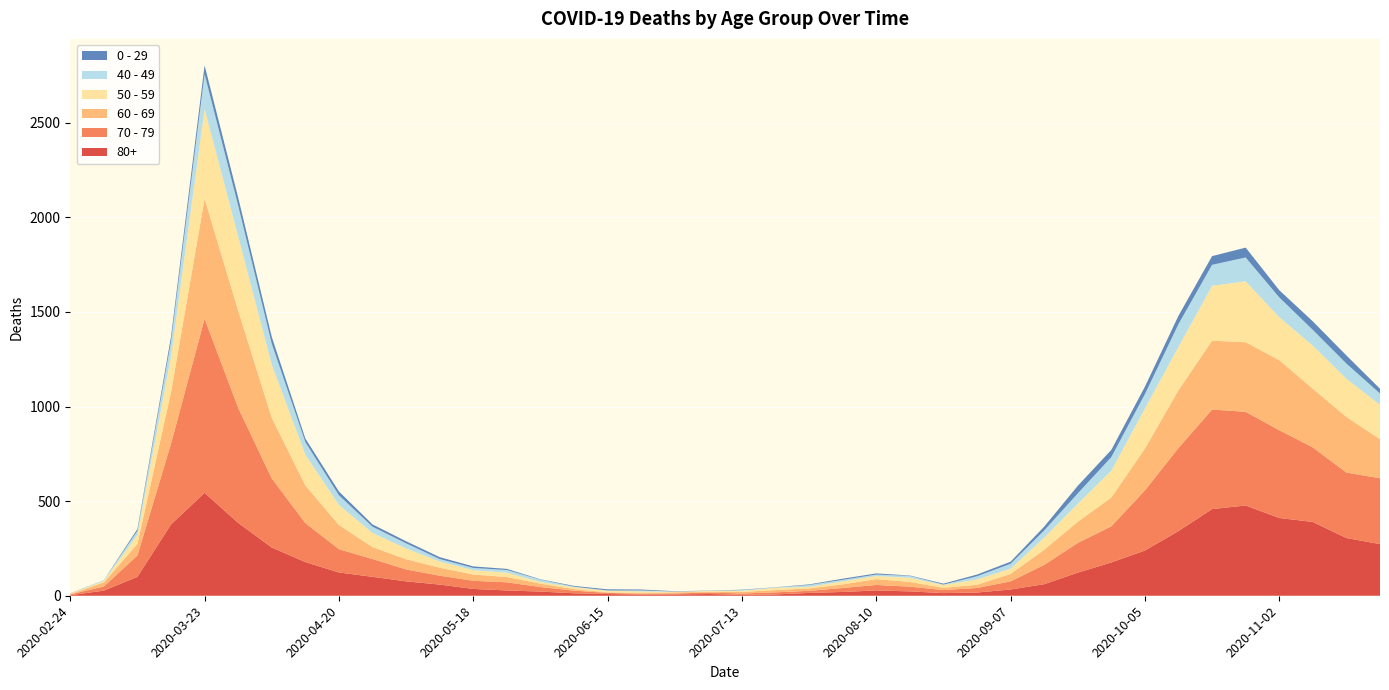

Reading left to right, what are all the values shown in this chart?

80+: 2020-02-24=3	2020-03-02=27	2020-03-09=100	2020-03-16=377	2020-03-23=544	2020-03-30=385	2020-04-06=255	2020-04-13=178	2020-04-20=123	2020-04-27=100	2020-05-04=76	2020-05-11=59	2020-05-18=36	2020-05-25=28	2020-06-01=22	2020-06-08=13	2020-06-15=9	2020-06-22=6	2020-06-29=7	2020-07-06=9	2020-07-13=5	2020-07-20=7	2020-07-27=15	2020-08-03=20	2020-08-10=28	2020-08-17=23	2020-08-24=14	2020-08-31=17	2020-09-07=33	2020-09-14=61	2020-09-21=122	2020-09-28=176	2020-10-05=239	2020-10-12=342	2020-10-19=458	2020-10-26=477	2020-11-02=411	2020-11-09=390	2020-11-16=305	2020-11-23=273
70 - 79: 2020-02-24=4	2020-03-02=22	2020-03-09=113	2020-03-16=427	2020-03-23=920	2020-03-30=608	2020-04-06=365	2020-04-13=206	2020-04-20=123	2020-04-27=94	2020-05-04=63	2020-05-11=47	2020-05-18=43	2020-05-25=43	2020-06-01=24	2020-06-08=14	2020-06-15=6	2020-06-22=5	2020-06-29=5	2020-07-06=8	2020-07-13=7	2020-07-20=11	2020-07-27=11	2020-08-03=21	2020-08-10=29	2020-08-17=25	2020-08-24=16	2020-08-31=24	2020-09-07=43	2020-09-14=102	2020-09-21=157	2020-09-28=191	2020-10-05=318	2020-10-12=439	2020-10-19=526	2020-10-26=495	2020-11-02=464	2020-11-09=394	2020-11-16=346	2020-11-23=348
60 - 69: 2020-02-24=2	2020-03-02=22	2020-03-09=61	2020-03-16=272	2020-03-23=634	2020-03-30=514	2020-04-06=320	2020-04-13=199	2020-04-20=128	2020-04-27=63	2020-05-04=54	2020-05-11=42	2020-05-18=33	2020-05-25=28	2020-06-01=18	2020-06-08=8	2020-06-15=3	2020-06-22=3	2020-06-29=6	2020-07-06=3	2020-07-13=8	2020-07-20=12	2020-07-27=13	2020-08-03=19	2020-08-10=31	2020-08-17=25	2020-08-24=12	2020-08-31=17	2020-09-07=39	2020-09-14=80	2020-09-21=112	2020-09-28=152	2020-10-05=221	2020-10-12=305	2020-10-19=364	2020-10-26=368	2020-11-02=370	2020-11-09=310	2020-11-16=294	2020-11-23=206
50 - 59: 2020-02-24=3	2020-03-02=7	2020-03-09=48	2020-03-16=190	2020-03-23=475	2020-03-30=392	2020-04-06=281	2020-04-13=163	2020-04-20=106	2020-04-27=75	2020-05-04=57	2020-05-11=33	2020-05-18=23	2020-05-25=23	2020-06-01=9	2020-06-08=10	2020-06-15=8	2020-06-22=9	2020-06-29=3	2020-07-06=5	2020-07-13=6	2020-07-20=12	2020-07-27=8	2020-08-03=16	2020-08-10=16	2020-08-17=22	2020-08-24=15	2020-08-31=28	2020-09-07=28	2020-09-14=64	2020-09-21=95	2020-09-28=142	2020-10-05=212	2020-10-12=230	2020-10-19=290	2020-10-26=322	2020-11-02=227	2020-11-09=228	2020-11-16=202	2020-11-23=182
40 - 49: 2020-02-24=0	2020-03-02=5	2020-03-09=21	2020-03-16=79	2020-03-23=183	2020-03-30=163	2020-04-06=111	2020-04-13=66	2020-04-20=51	2020-04-27=33	2020-05-04=27	2020-05-11=13	2020-05-18=12	2020-05-25=14	2020-06-01=12	2020-06-08=3	2020-06-15=2	2020-06-22=5	2020-06-29=1	2020-07-06=1	2020-07-13=4	2020-07-20=2	2020-07-27=10	2020-08-03=8	2020-08-10=8	2020-08-17=10	2020-08-24=2	2020-08-31=17	2020-09-07=26	2020-09-14=38	2020-09-21=55	2020-09-28=72	2020-10-05=76	2020-10-12=120	2020-10-19=111	2020-10-26=126	2020-11-02=105	2020-11-09=83	2020-11-16=80	2020-11-23=60
0 - 29: 2020-02-24=1	2020-03-02=0	2020-03-09=10	2020-03-16=25	2020-03-23=47	2020-03-30=42	2020-04-06=36	2020-04-13=19	2020-04-20=20	2020-04-27=12	2020-05-04=11	2020-05-11=10	2020-05-18=8	2020-05-25=6	2020-06-01=2	2020-06-08=4	2020-06-15=6	2020-06-22=5	2020-06-29=2	2020-07-06=1	2020-07-13=2	2020-07-20=1	2020-07-27=3	2020-08-03=6	2020-08-10=6	2020-08-17=2	2020-08-24=5	2020-08-31=9	2020-09-07=11	2020-09-14=20	2020-09-21=40	2020-09-28=38	2020-10-05=39	2020-10-12=44	2020-10-19=46	2020-10-26=52	2020-11-02=38	2020-11-09=45	2020-11-16=43	2020-11-23=25